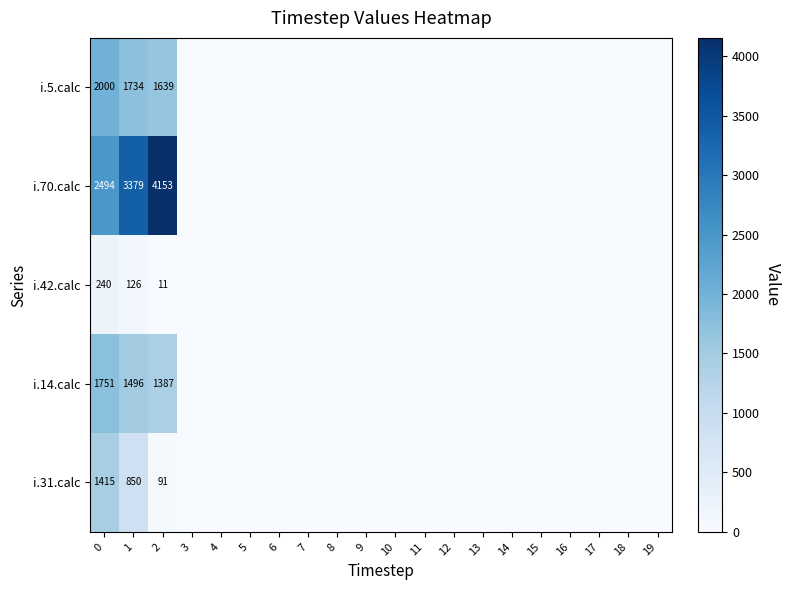

What is the difference between the highest and lowest values at 1?

3253